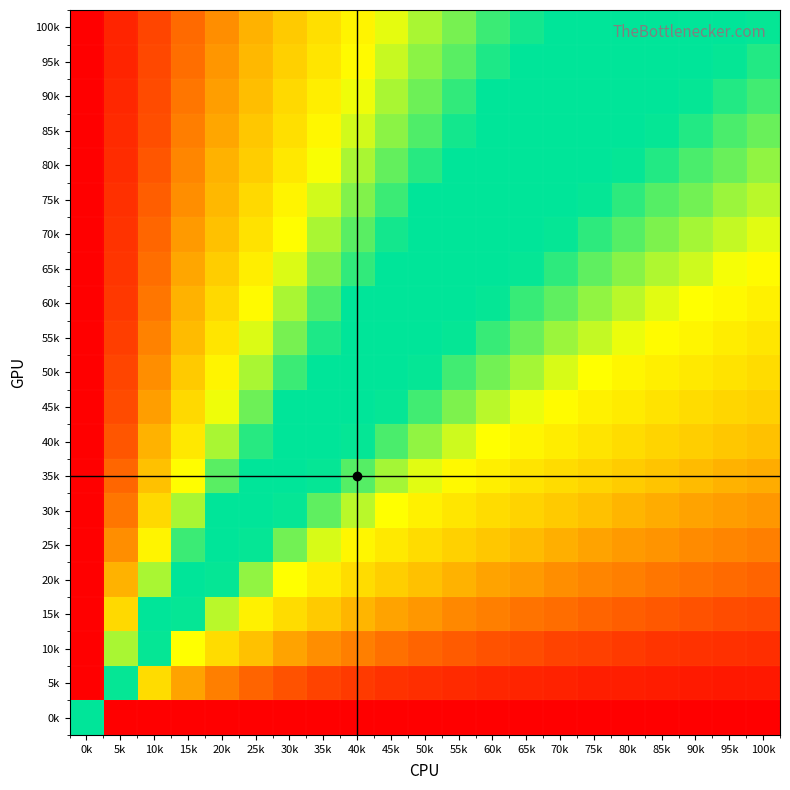

Reading left to right, list all the values displayed in this chart.

100k: 0k=1.0	5k=1.0	10k=0.9	15k=0.9	20k=0.8	25k=0.8	30k=0.8	35k=0.7	40k=0.7	45k=0.7	50k=0.7	55k=0.6	60k=0.6	65k=0.6	70k=0.6	75k=0.6	80k=0.6	85k=0.5	90k=0.5	95k=0.5	100k=0.5
95k: 0k=1.0	5k=0.9	10k=0.9	15k=0.9	20k=0.8	25k=0.8	30k=0.8	35k=0.7	40k=0.7	45k=0.7	50k=0.7	55k=0.6	60k=0.6	65k=0.6	70k=0.6	75k=0.6	80k=0.5	85k=0.5	90k=0.5	95k=0.5	100k=0.5
90k: 0k=1.0	5k=0.9	10k=0.9	15k=0.9	20k=0.8	25k=0.8	30k=0.7	35k=0.7	40k=0.7	45k=0.7	50k=0.6	55k=0.6	60k=0.6	65k=0.6	70k=0.6	75k=0.5	80k=0.5	85k=0.5	90k=0.5	95k=0.5	100k=0.5
85k: 0k=1.0	5k=0.9	10k=0.9	15k=0.8	20k=0.8	25k=0.8	30k=0.7	35k=0.7	40k=0.7	45k=0.7	50k=0.6	55k=0.6	60k=0.6	65k=0.6	70k=0.5	75k=0.5	80k=0.5	85k=0.5	90k=0.5	95k=0.5	100k=0.5
80k: 0k=1.0	5k=0.9	10k=0.9	15k=0.8	20k=0.8	25k=0.8	30k=0.7	35k=0.7	40k=0.7	45k=0.6	50k=0.6	55k=0.6	60k=0.6	65k=0.6	70k=0.5	75k=0.5	80k=0.5	85k=0.5	90k=0.5	95k=0.5	100k=0.4
75k: 0k=1.0	5k=0.9	10k=0.9	15k=0.8	20k=0.8	25k=0.7	30k=0.7	35k=0.7	40k=0.7	45k=0.6	50k=0.6	55k=0.6	60k=0.6	65k=0.5	70k=0.5	75k=0.5	80k=0.5	85k=0.5	90k=0.5	95k=0.4	100k=0.4
70k: 0k=1.0	5k=0.9	10k=0.9	15k=0.8	20k=0.8	25k=0.7	30k=0.7	35k=0.7	40k=0.6	45k=0.6	50k=0.6	55k=0.6	60k=0.5	65k=0.5	70k=0.5	75k=0.5	80k=0.5	85k=0.5	90k=0.4	95k=0.4	100k=0.4
65k: 0k=1.0	5k=0.9	10k=0.9	15k=0.8	20k=0.8	25k=0.7	30k=0.7	35k=0.6	40k=0.6	45k=0.6	50k=0.6	55k=0.5	60k=0.5	65k=0.5	70k=0.5	75k=0.5	80k=0.4	85k=0.4	90k=0.4	95k=0.4	100k=0.4
60k: 0k=1.0	5k=0.9	10k=0.9	15k=0.8	20k=0.7	25k=0.7	30k=0.7	35k=0.6	40k=0.6	45k=0.6	50k=0.5	55k=0.5	60k=0.5	65k=0.5	70k=0.5	75k=0.4	80k=0.4	85k=0.4	90k=0.4	95k=0.4	100k=0.4
55k: 0k=1.0	5k=0.9	10k=0.8	15k=0.8	20k=0.7	25k=0.7	30k=0.6	35k=0.6	40k=0.6	45k=0.5	50k=0.5	55k=0.5	60k=0.5	65k=0.5	70k=0.4	75k=0.4	80k=0.4	85k=0.4	90k=0.4	95k=0.4	100k=0.4
50k: 0k=1.0	5k=0.9	10k=0.8	15k=0.8	20k=0.7	25k=0.7	30k=0.6	35k=0.6	40k=0.6	45k=0.5	50k=0.5	55k=0.5	60k=0.5	65k=0.4	70k=0.4	75k=0.4	80k=0.4	85k=0.4	90k=0.4	95k=0.3	100k=0.3
45k: 0k=1.0	5k=0.9	10k=0.8	15k=0.7	20k=0.7	25k=0.6	30k=0.6	35k=0.6	40k=0.5	45k=0.5	50k=0.5	55k=0.4	60k=0.4	65k=0.4	70k=0.4	75k=0.4	80k=0.4	85k=0.3	90k=0.3	95k=0.3	100k=0.3
40k: 0k=1.0	5k=0.9	10k=0.8	15k=0.7	20k=0.7	25k=0.6	30k=0.6	35k=0.5	40k=0.5	45k=0.5	50k=0.4	55k=0.4	60k=0.4	65k=0.4	70k=0.4	75k=0.3	80k=0.3	85k=0.3	90k=0.3	95k=0.3	100k=0.3
35k: 0k=1.0	5k=0.9	10k=0.8	15k=0.7	20k=0.6	25k=0.6	30k=0.5	35k=0.5	40k=0.5	45k=0.4	50k=0.4	55k=0.4	60k=0.4	65k=0.3	70k=0.3	75k=0.3	80k=0.3	85k=0.3	90k=0.3	95k=0.3	100k=0.3
30k: 0k=1.0	5k=0.9	10k=0.7	15k=0.7	20k=0.6	25k=0.5	30k=0.5	35k=0.5	40k=0.4	45k=0.4	50k=0.4	55k=0.4	60k=0.3	65k=0.3	70k=0.3	75k=0.3	80k=0.3	85k=0.3	90k=0.2	95k=0.2	100k=0.2
25k: 0k=1.0	5k=0.8	10k=0.7	15k=0.6	20k=0.6	25k=0.5	30k=0.5	35k=0.4	40k=0.4	45k=0.4	50k=0.3	55k=0.3	60k=0.3	65k=0.3	70k=0.3	75k=0.2	80k=0.2	85k=0.2	90k=0.2	95k=0.2	100k=0.2
20k: 0k=1.0	5k=0.8	10k=0.7	15k=0.6	20k=0.5	25k=0.4	30k=0.4	35k=0.4	40k=0.3	45k=0.3	50k=0.3	55k=0.3	60k=0.2	65k=0.2	70k=0.2	75k=0.2	80k=0.2	85k=0.2	90k=0.2	95k=0.2	100k=0.2
15k: 0k=1.0	5k=0.7	10k=0.6	15k=0.5	20k=0.4	25k=0.4	30k=0.3	35k=0.3	40k=0.3	45k=0.2	50k=0.2	55k=0.2	60k=0.2	65k=0.2	70k=0.2	75k=0.2	80k=0.2	85k=0.1	90k=0.1	95k=0.1	100k=0.1
10k: 0k=1.0	5k=0.7	10k=0.5	15k=0.4	20k=0.3	25k=0.3	30k=0.2	35k=0.2	40k=0.2	45k=0.2	50k=0.2	55k=0.2	60k=0.1	65k=0.1	70k=0.1	75k=0.1	80k=0.1	85k=0.1	90k=0.1	95k=0.1	100k=0.1
5k: 0k=1.0	5k=0.5	10k=0.3	15k=0.2	20k=0.2	25k=0.2	30k=0.1	35k=0.1	40k=0.1	45k=0.1	50k=0.1	55k=0.1	60k=0.1	65k=0.1	70k=0.1	75k=0.1	80k=0.1	85k=0.1	90k=0.1	95k=0.0	100k=0.0
0k: 0k=0.5	5k=0.0	10k=0.0	15k=0.0	20k=0.0	25k=0.0	30k=0.0	35k=0.0	40k=0.0	45k=0.0	50k=0.0	55k=0.0	60k=0.0	65k=0.0	70k=0.0	75k=0.0	80k=0.0	85k=0.0	90k=0.0	95k=0.0	100k=0.0